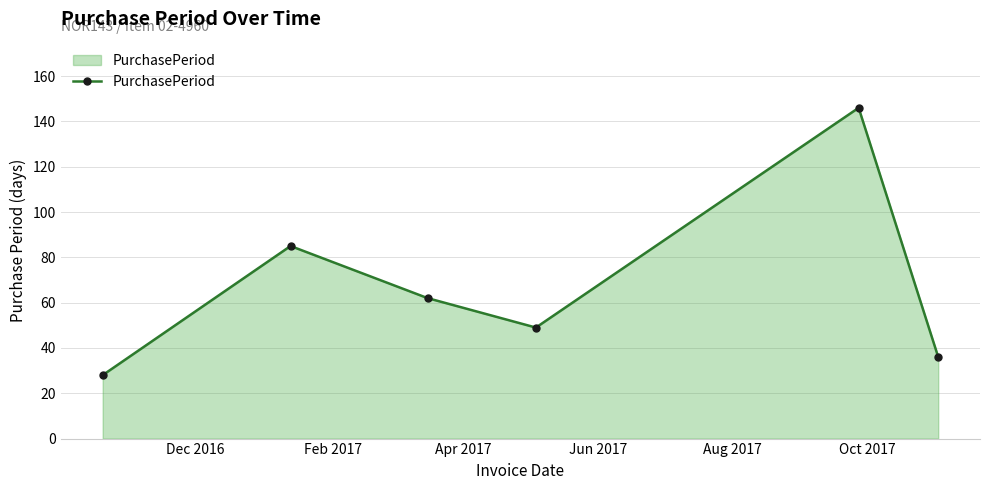

How many points are lower than both their immediate neighbors (excluding endpoints)?

1